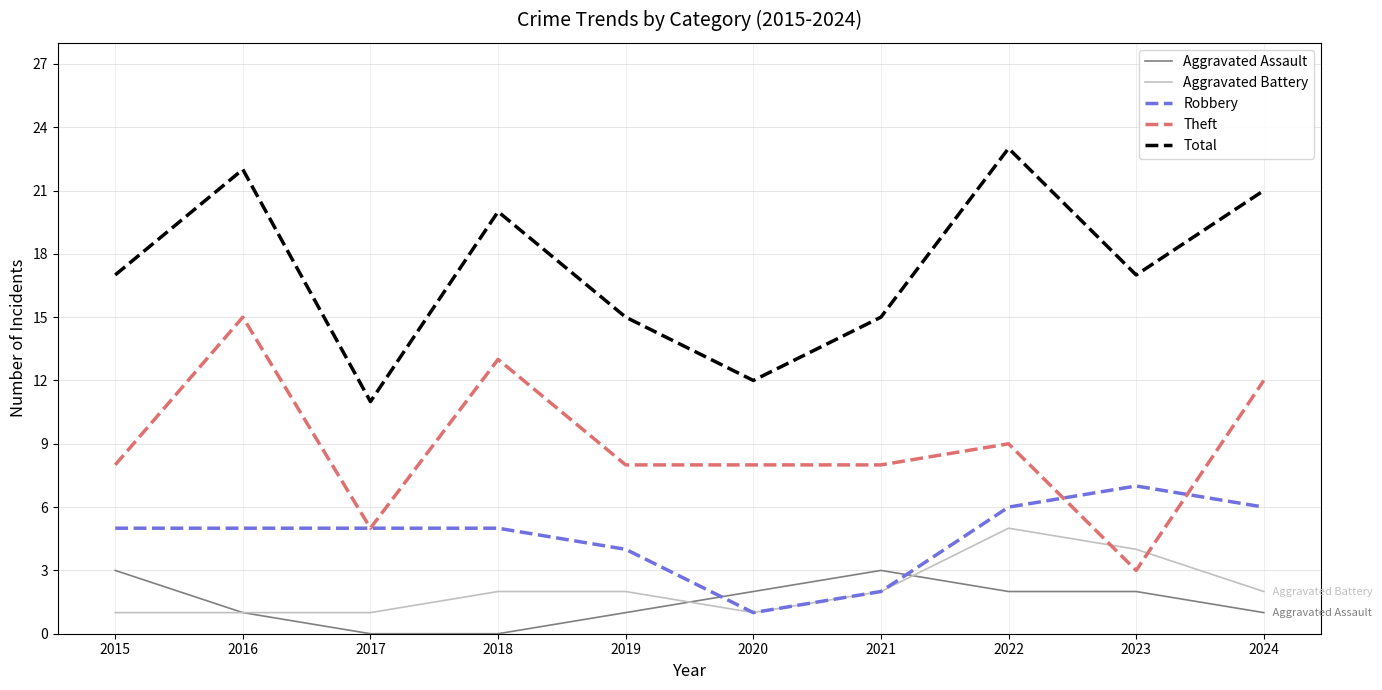

Which series changed the most between 2016 and 2023?

Theft